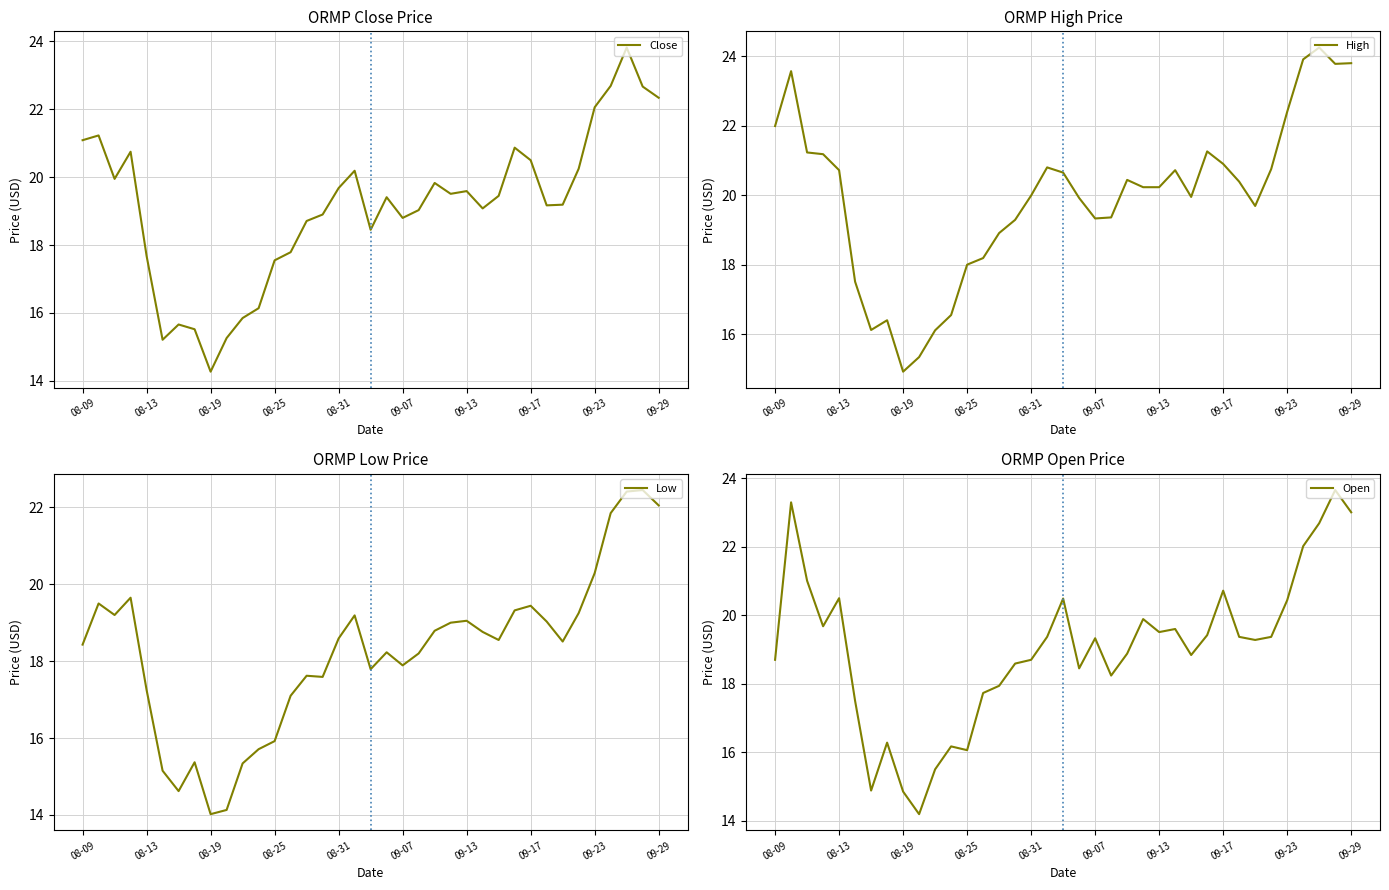

Which series has the largest total across all categories?

High